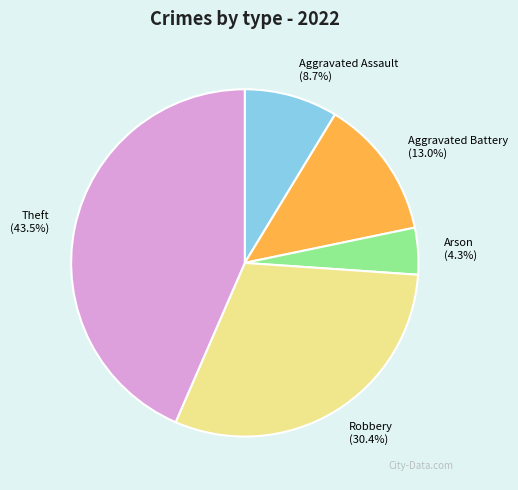

Is Arson the majority of the pie?

No